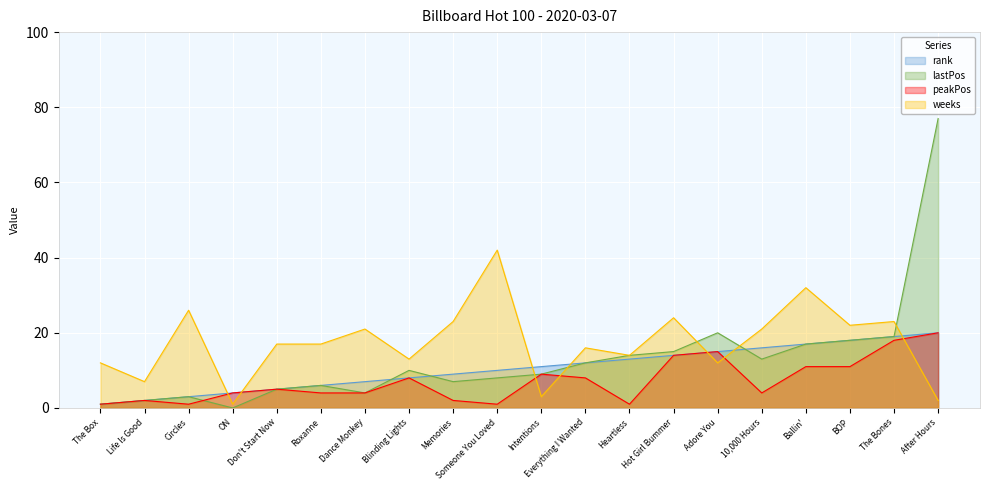

True or false: weeks has a value of 32 at Ballin'.

True